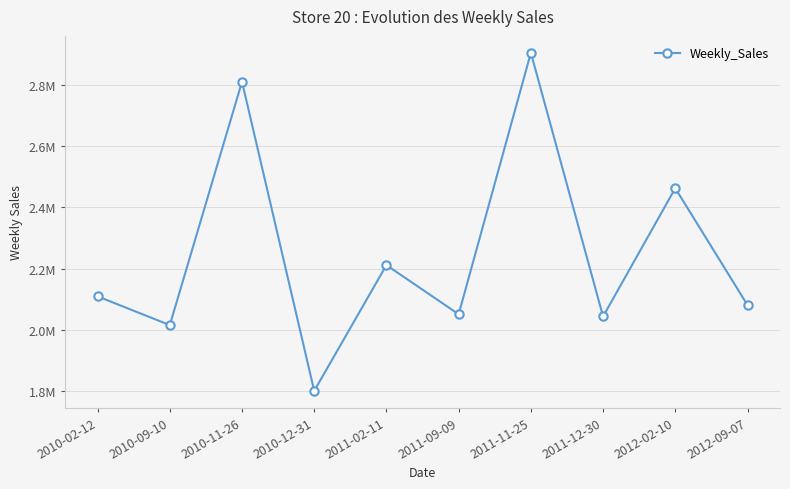

Does the chart have visible grid lines?

Yes